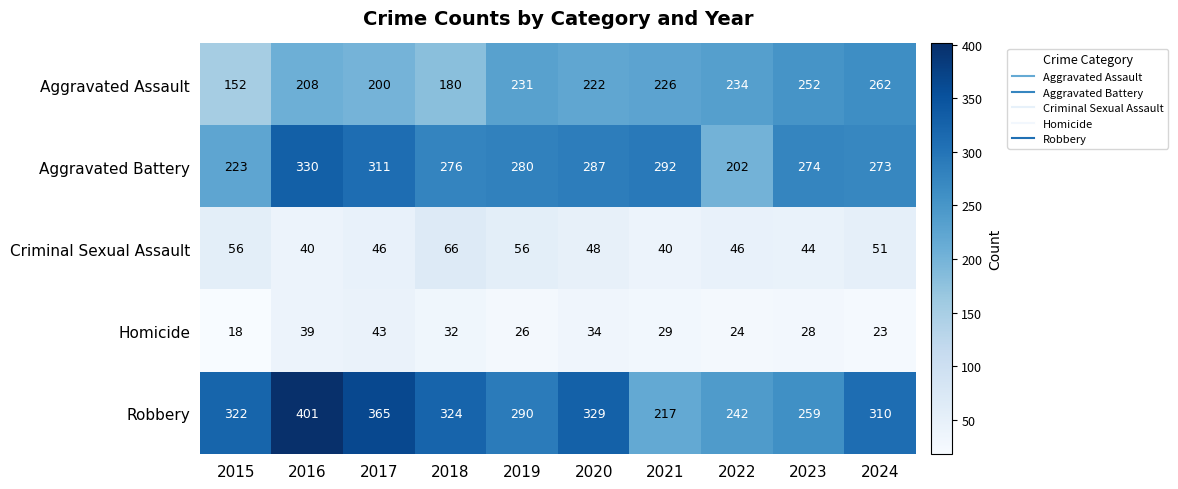

True or false: Criminal Sexual Assault has a value of 40 at 2016.

True